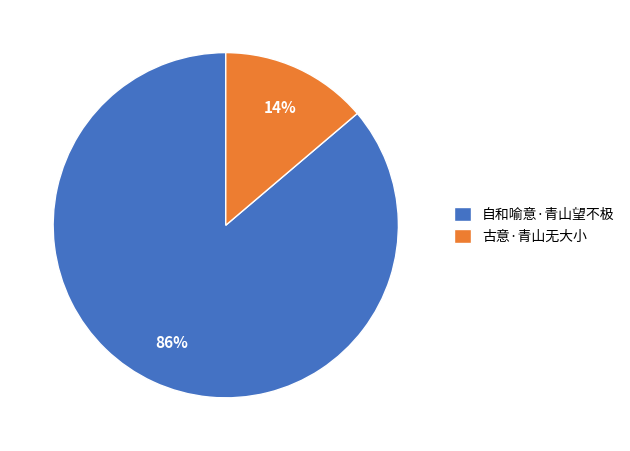

To the nearest percent, what percentage of the pie is 古意·青山无大小?

14%